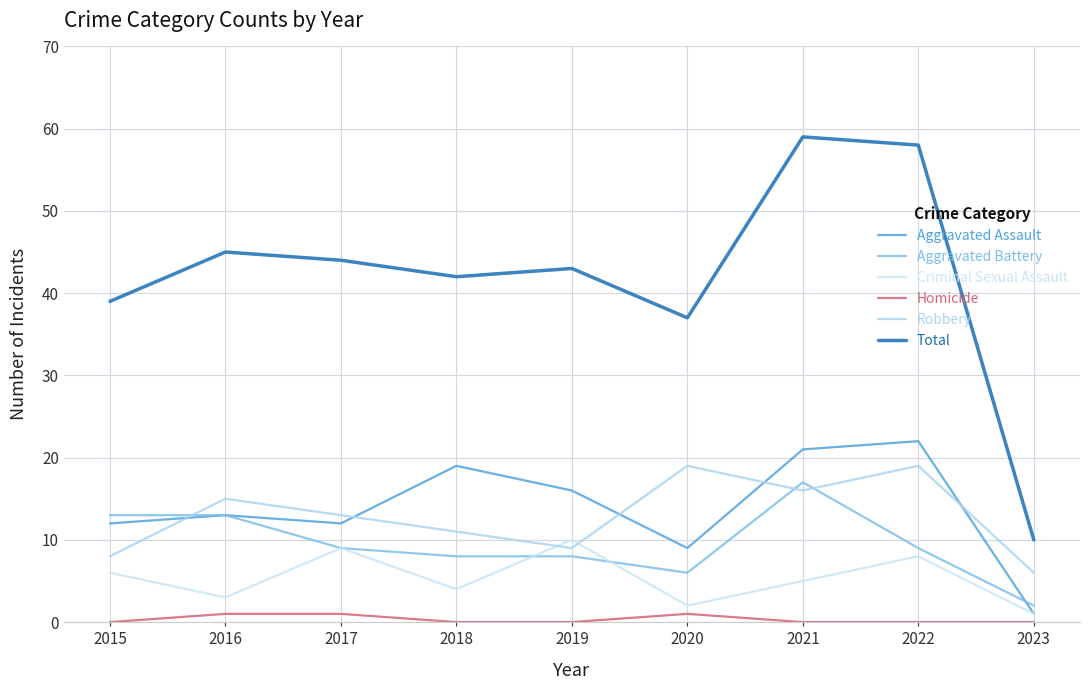

True or false: Robbery and Total cross at least once.

False